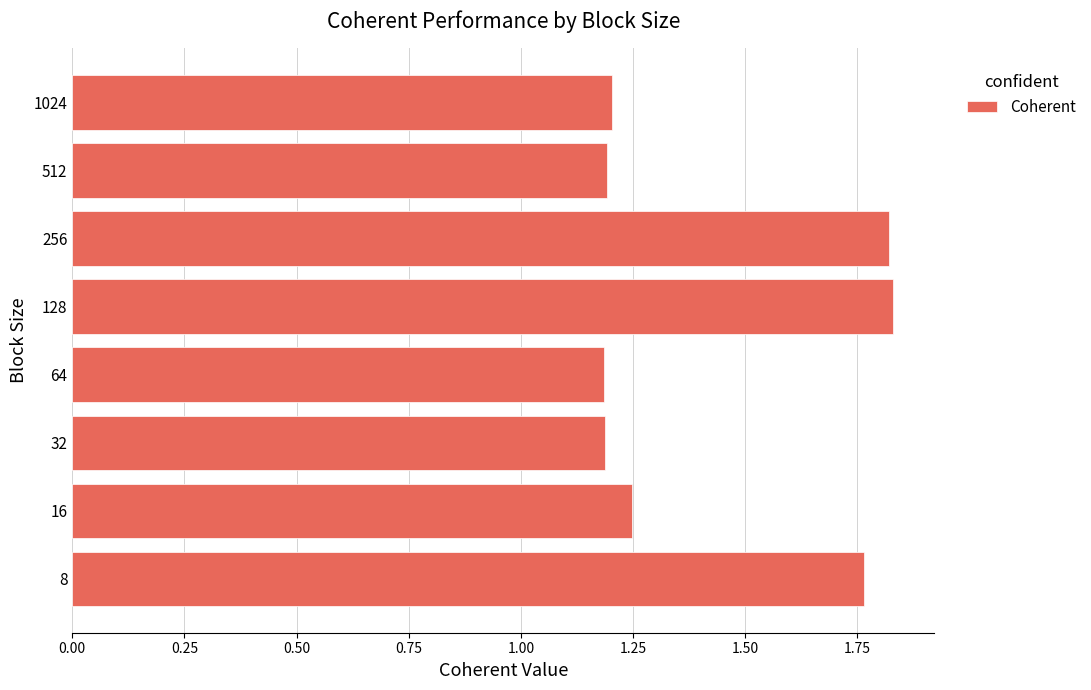

Between 8 and 64, which is larger?

8